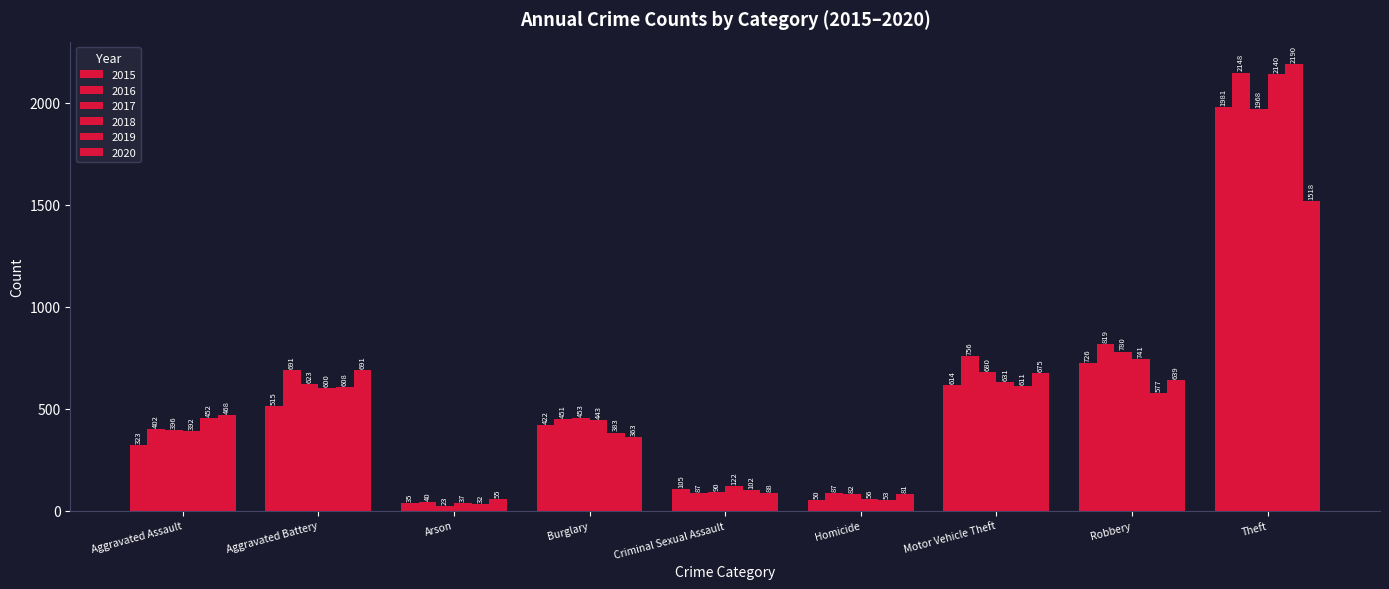

How many distinct data groups are displayed?

6